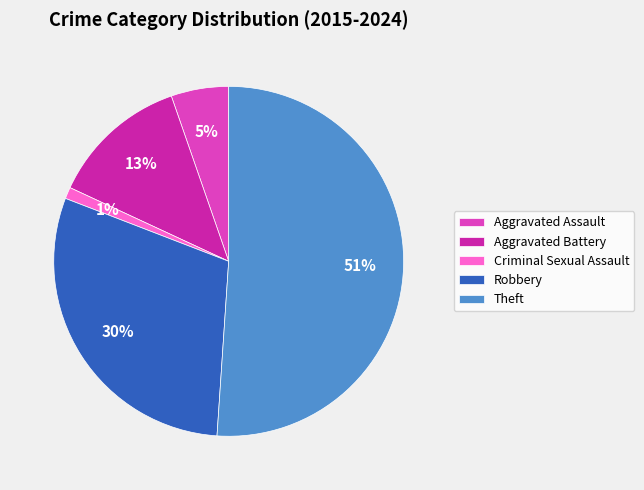

Is there any slice that represents more than half of the pie?

Yes